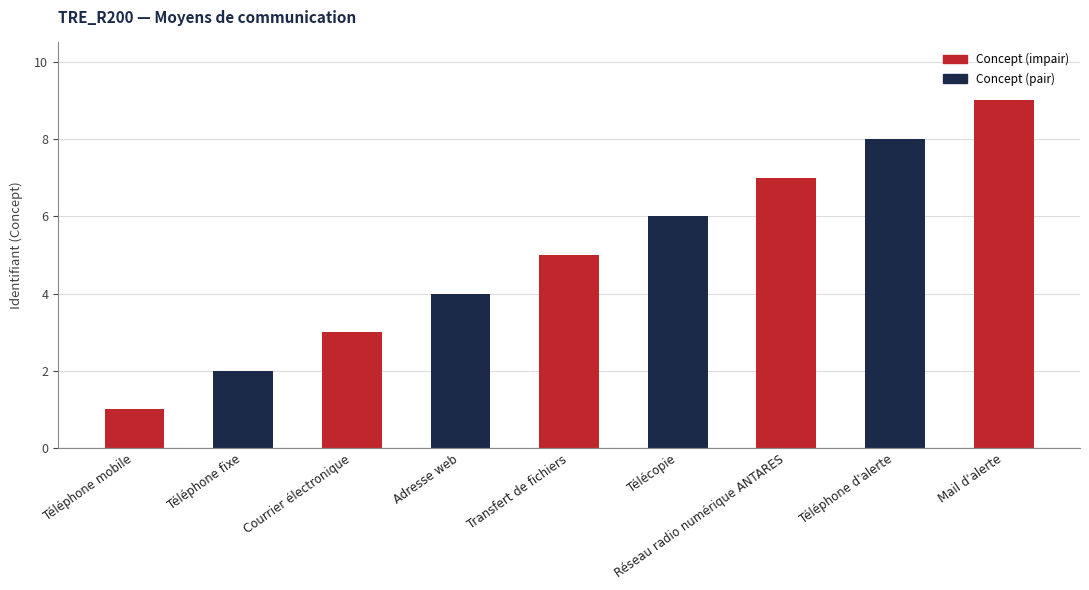

True or false: the data shows 2 at Transfert de fichiers.

False